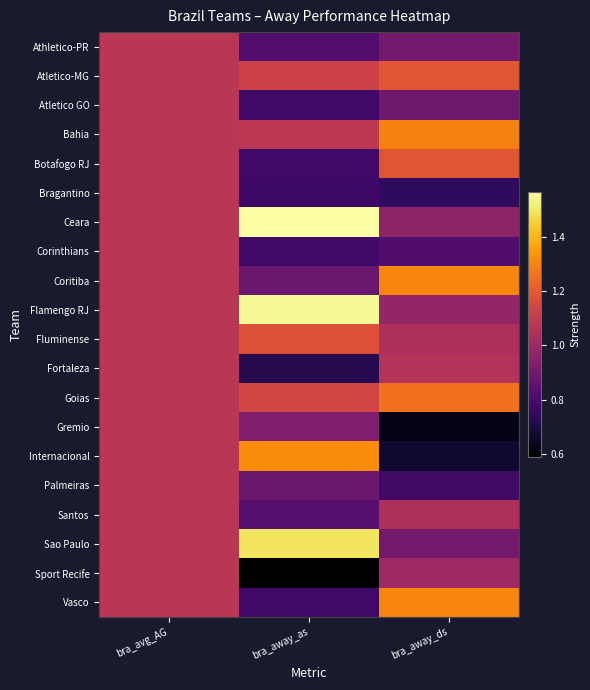

What is the smallest value displayed?

0.6